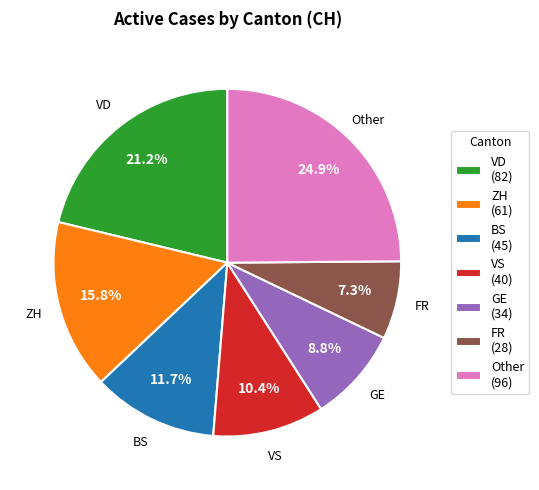

What percentage is NOT represented by VD (82)?

78.8%